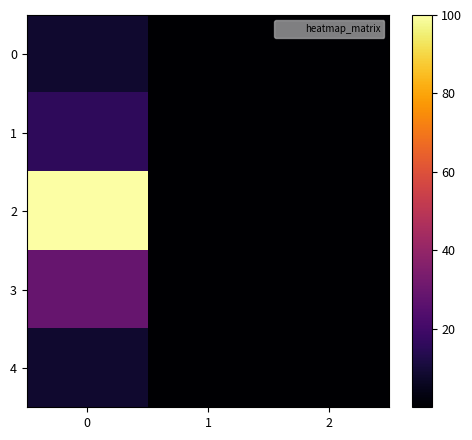

Reading left to right, transcribe all the data shown in this chart.

0: 0=8.6	1=0.0	2=0.1
1: 0=15.8	1=0.0	2=0.1
2: 0=100.0	1=0.0	2=0.1
3: 0=29.3	1=0.0	2=0.1
4: 0=8.6	1=0.0	2=0.1